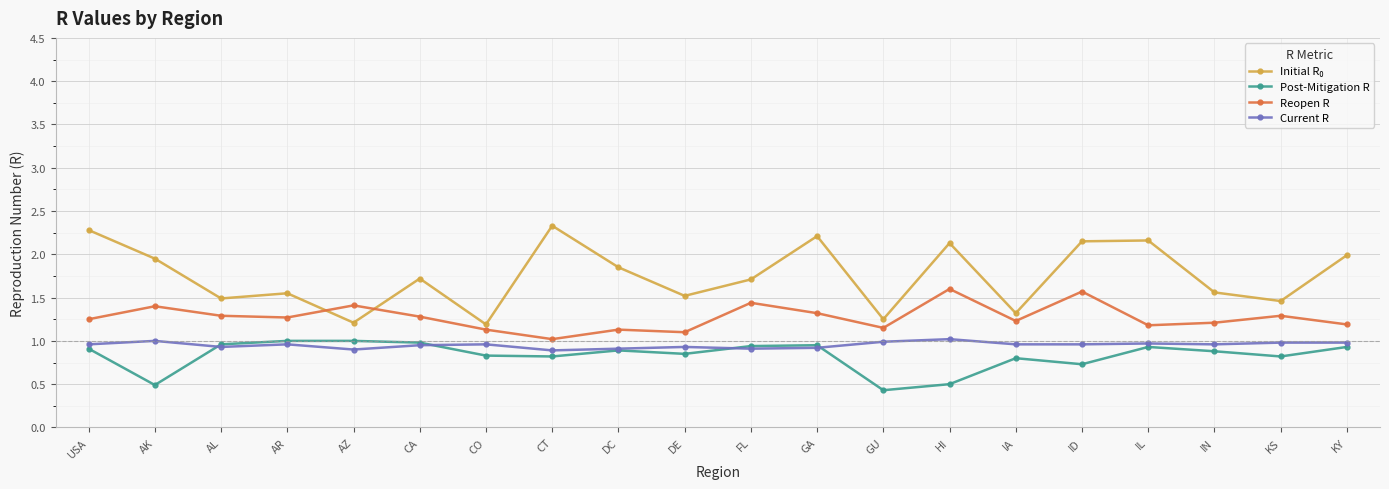

How many series are shown in this chart?

4